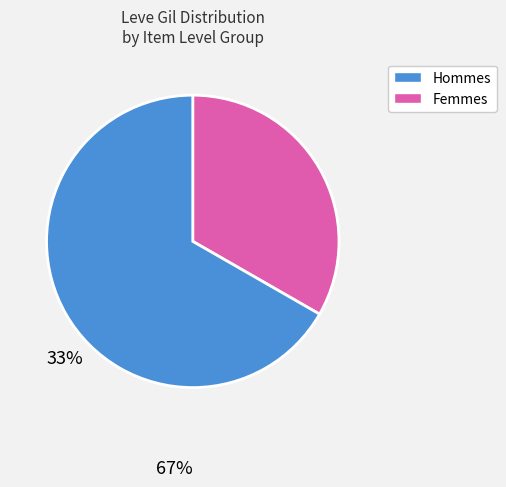

Does any single category account for the majority?

Yes